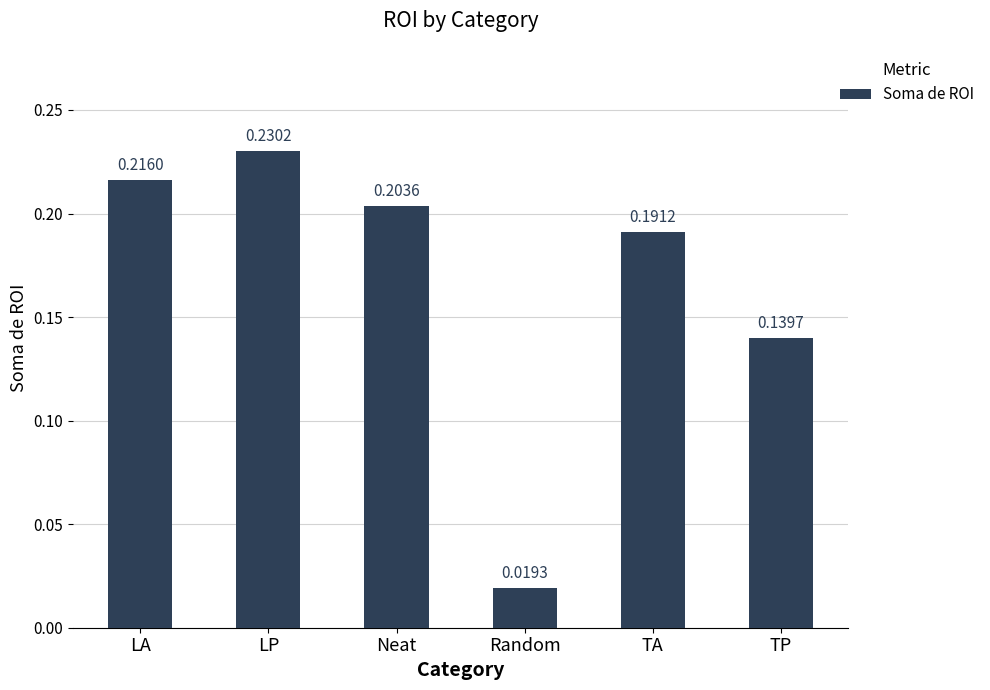

What position from the right is LA?

6